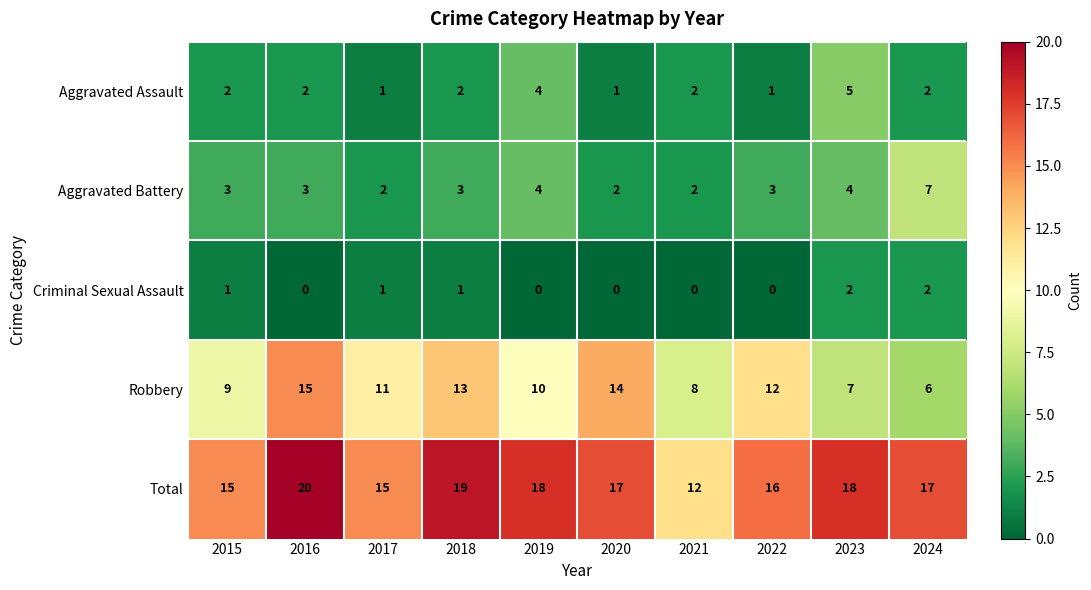

What is the spread (max minus min) of values at 2024?

15